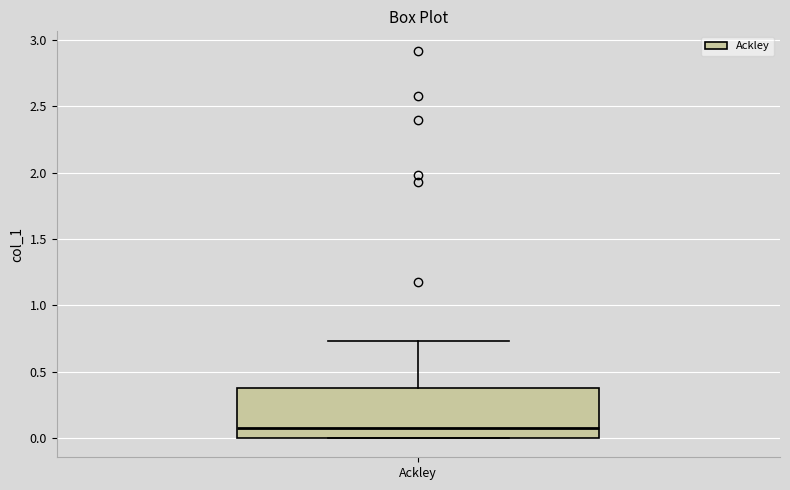

Read this box plot against the y-axis: the position of the median line, the range covered by the box, and the ends of both whiskers. The values are not printed on the chart, so give them approximately, as read against the axis.

median 0.10, box 0.00 to 0.40, whiskers 0.00 to 0.75